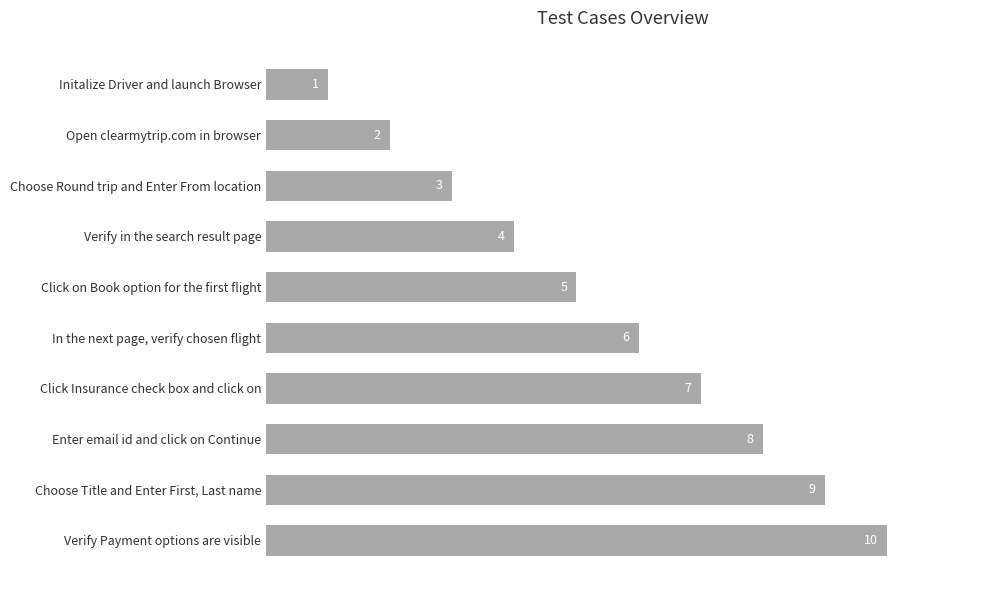

Rank the categories by value from lowest to highest.

Initalize Driver and launch Browser, Open clearmytrip.com in browser, Choose Round trip and Enter From location, Verify in the search result page, Click on Book option for the first flight, In the next page, verify chosen flight, Click Insurance check box and click on, Enter email id and click on Continue, Choose Title and Enter First, Last name, Verify Payment options are visible